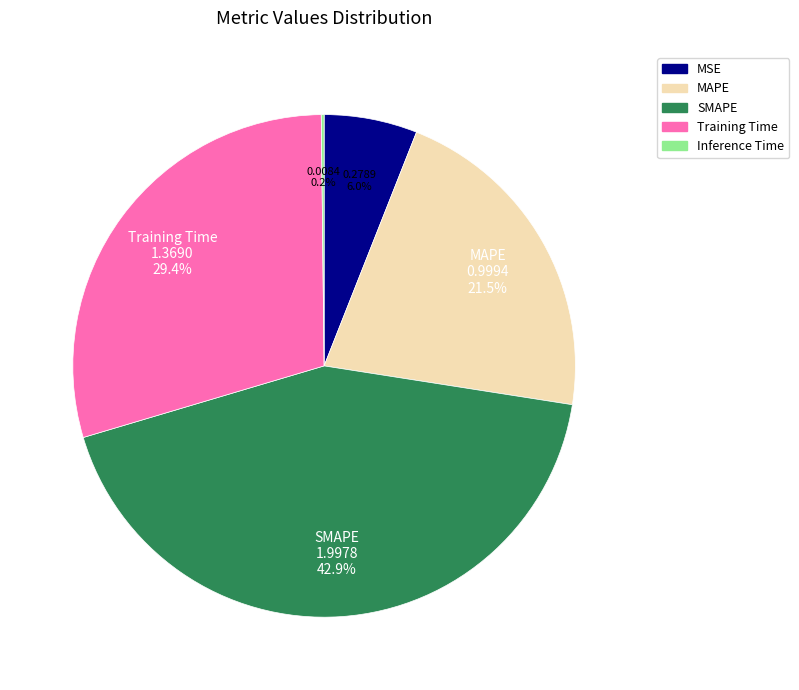

Combined, do SMAPE and MSE account for over 50%?

No